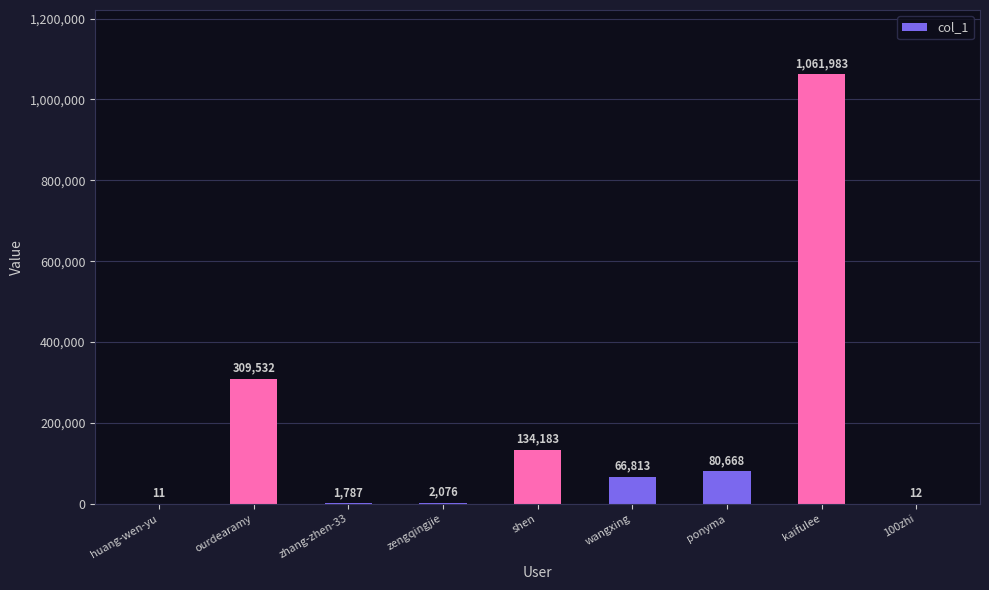

Approximately how many times larger is the value at kaifulee compared to wangxing?

15.9